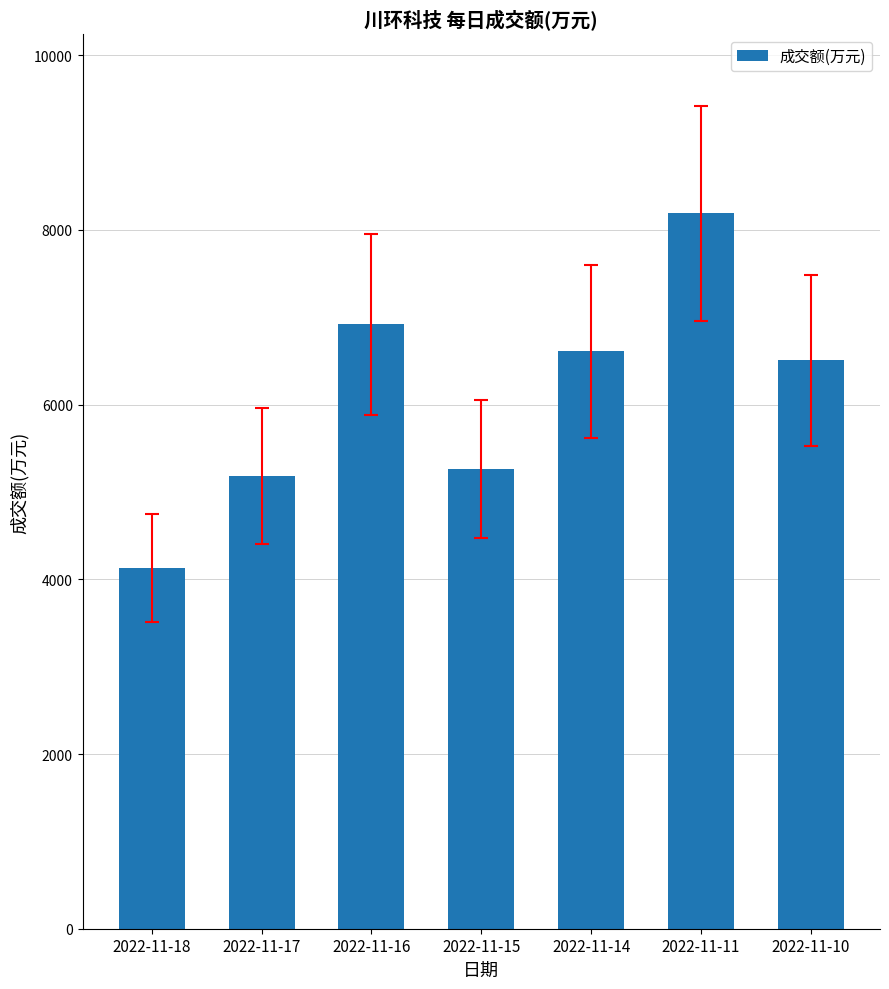

What is the greatest value displayed?

8190